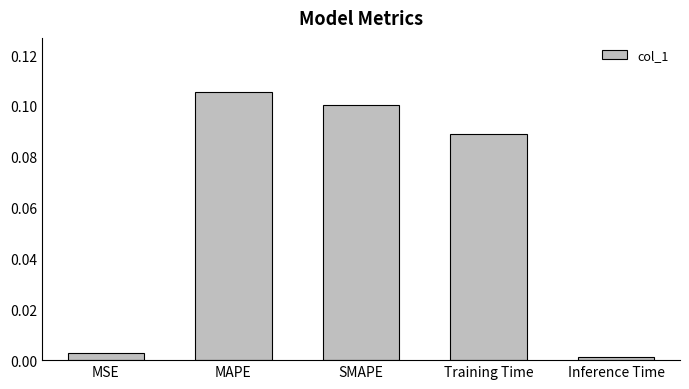

What is the label of the 2nd bar from the left?

MAPE